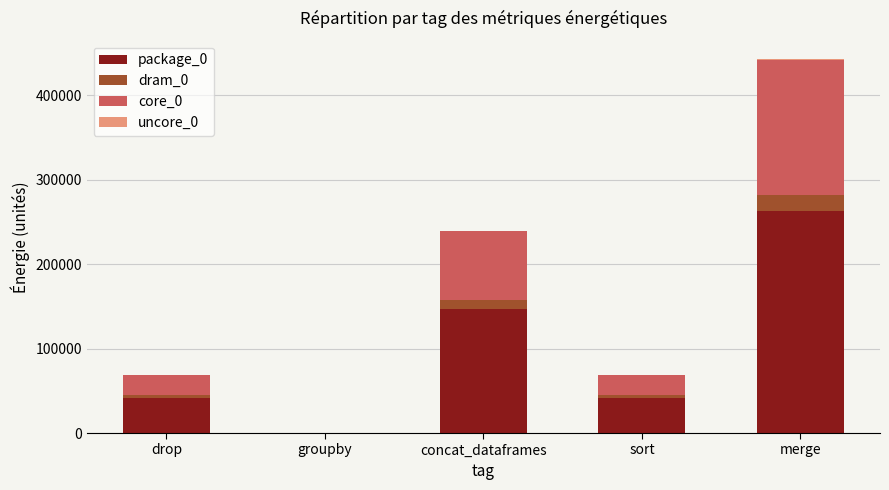

Is it true that package_0 equals 41931 at sort?

True